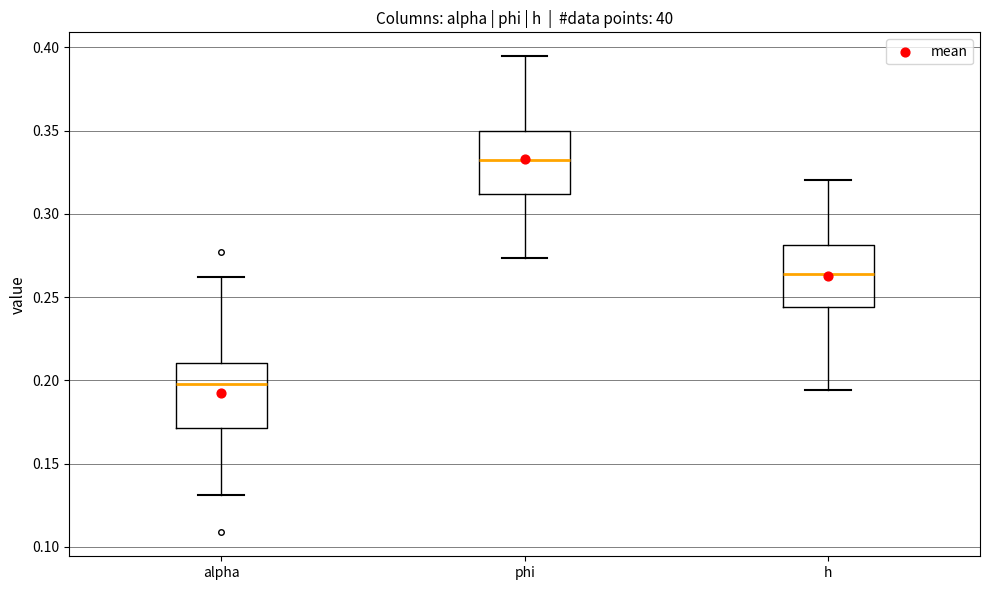

Reading left to right, transcribe this box plot: for each box, give where its median line is, the range the box spans, and where its two whiskers end, as read against the y-axis. The values are not printed on the chart, so give them approximately, as read against the axis.

alpha: median 0.200, box 0.170 to 0.210, whiskers 0.130 to 0.260
phi: median 0.335, box 0.310 to 0.350, whiskers 0.275 to 0.395
h: median 0.265, box 0.245 to 0.280, whiskers 0.195 to 0.320